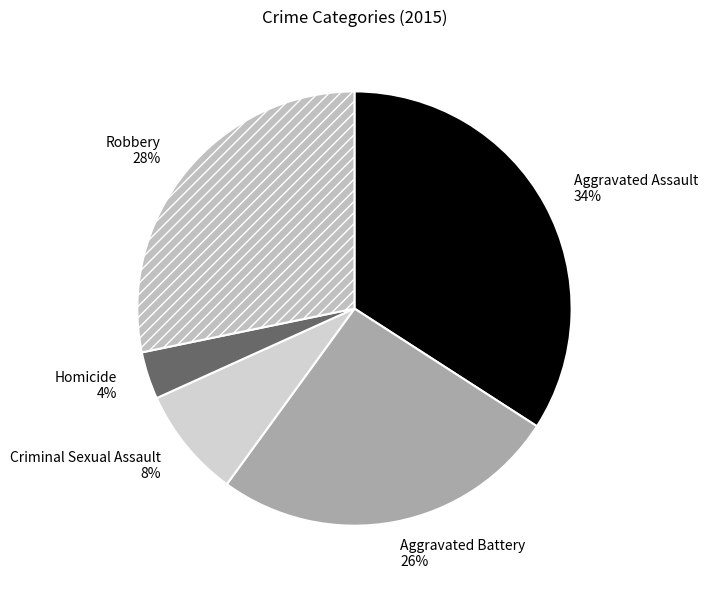

Which has a higher value, Homicide or Robbery?

Robbery